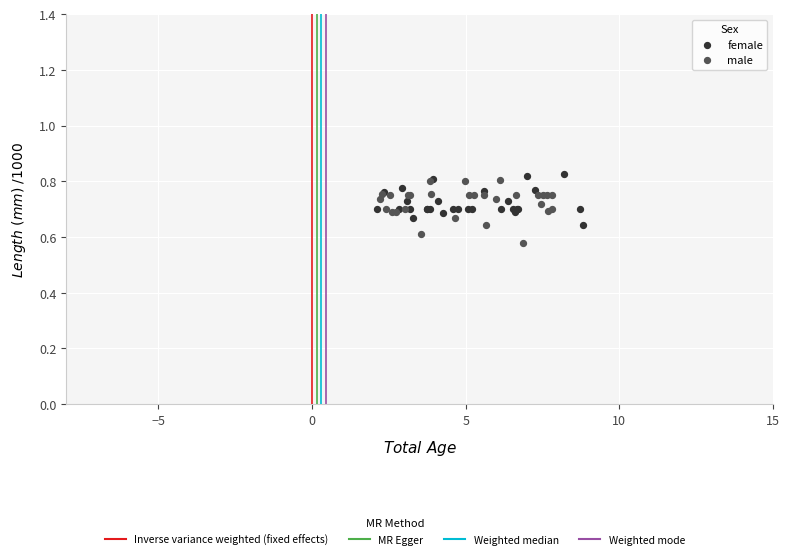

Which series reaches the minimum Y coordinate?

male